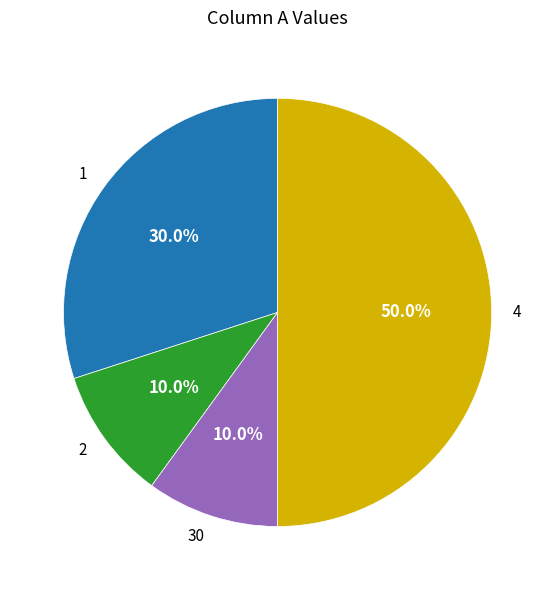

Is it true that 4 is 43% of the pie?

False